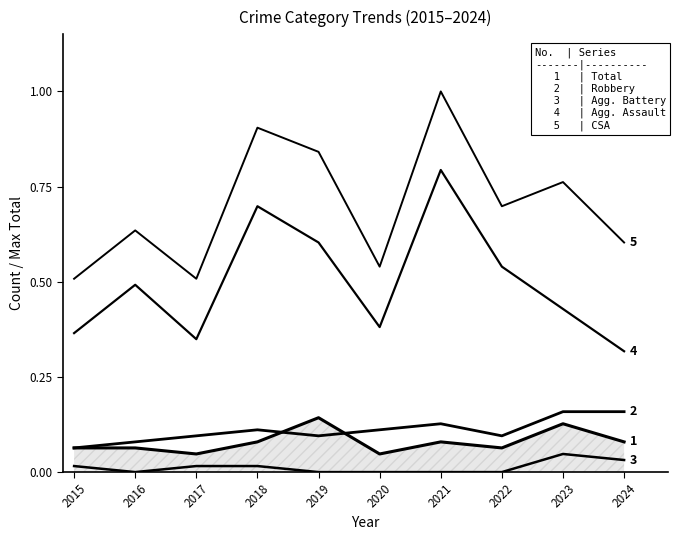

Does the chart display data point markers on the line(s)?

No